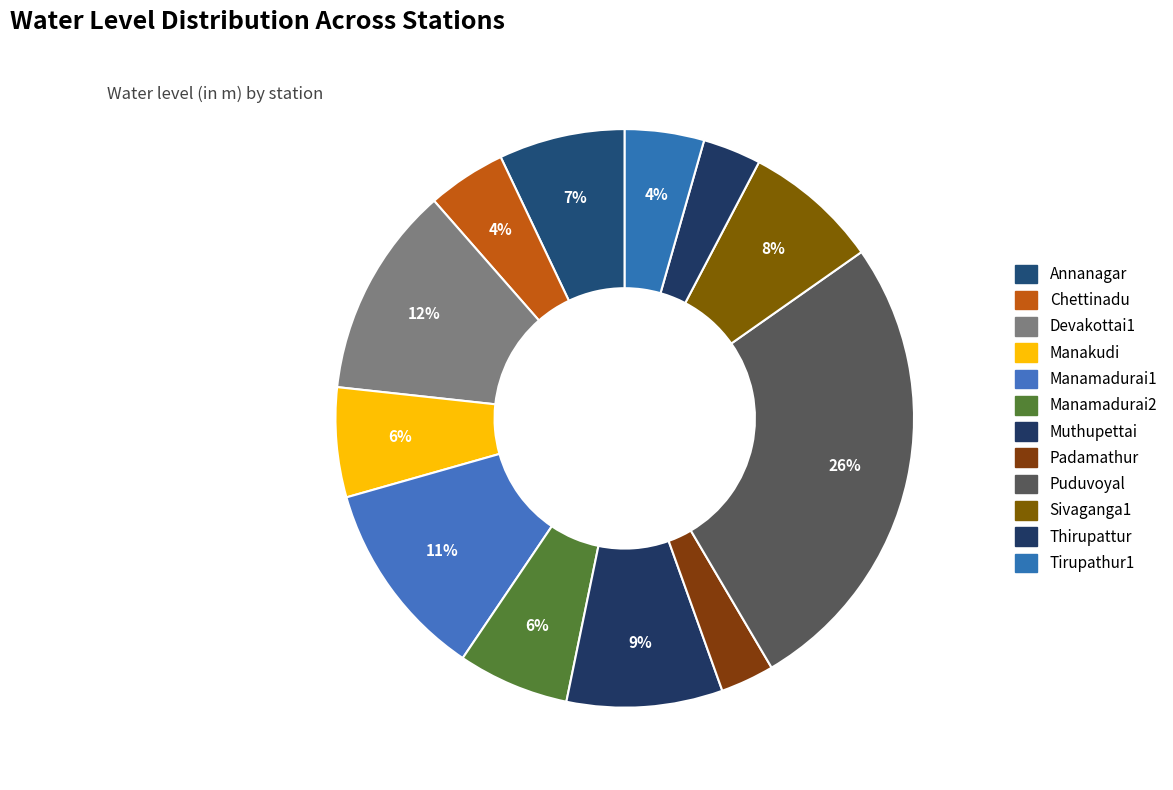

What percentage do Padamathur and Sivaganga1 together represent?

10.6%